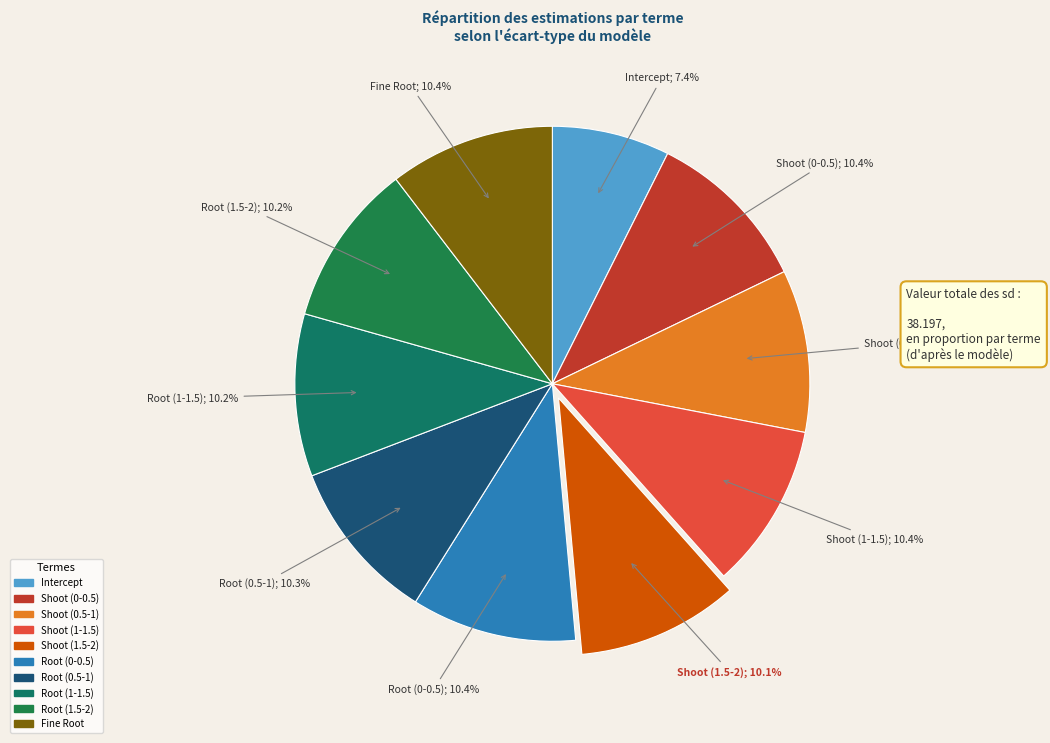

Which slice is the largest?

Shoot (0-0.5)